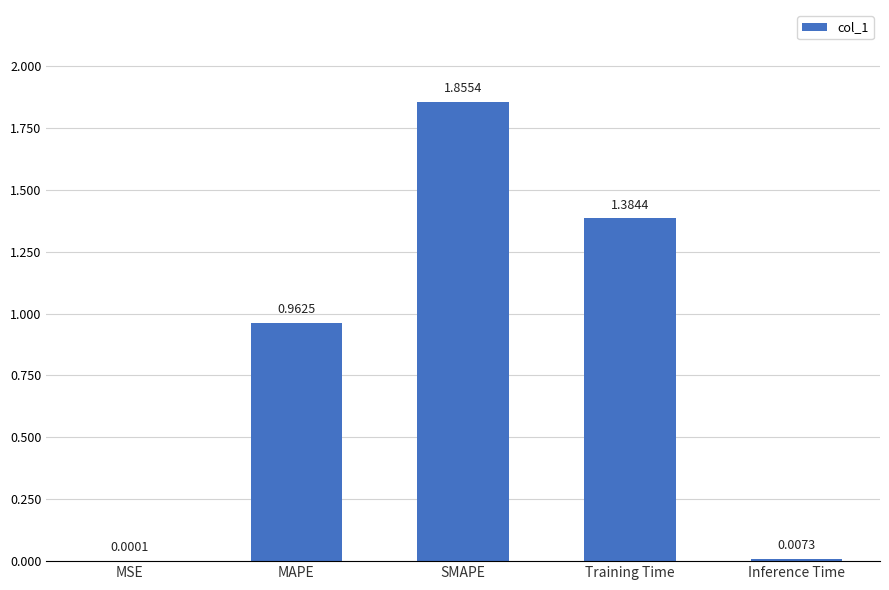

Between SMAPE and MSE, which is larger?

SMAPE